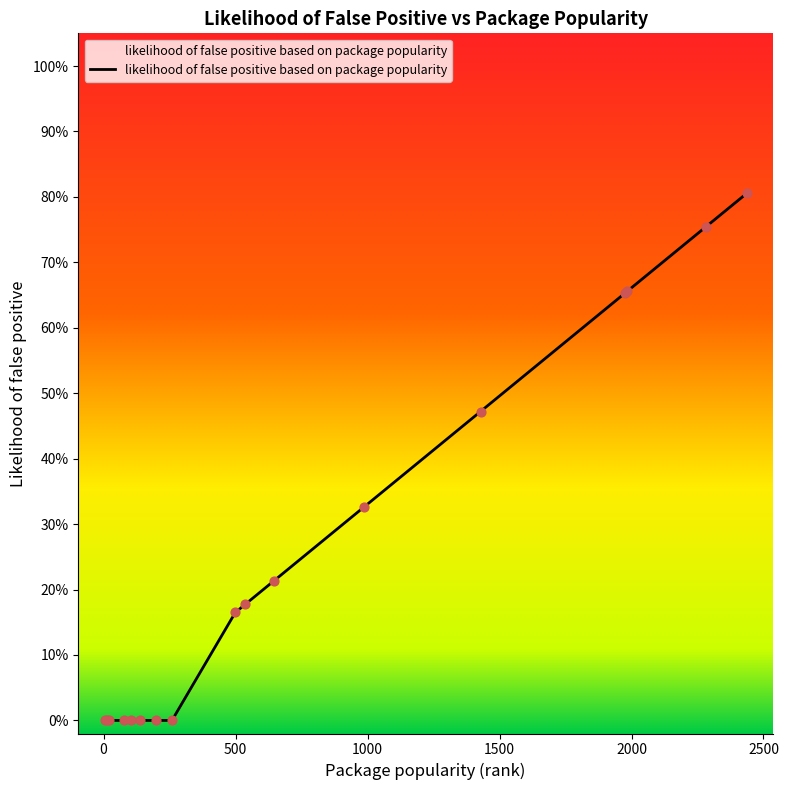

Is this an area chart (filled region under the line)?

Yes